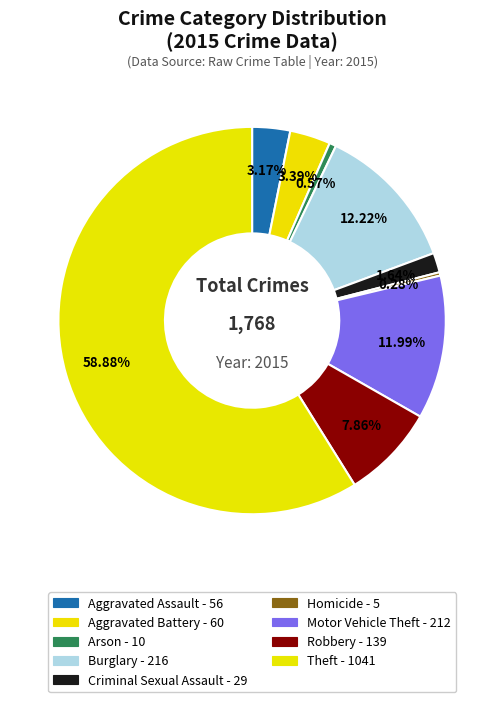

What is the smallest slice in the pie chart?

Homicide